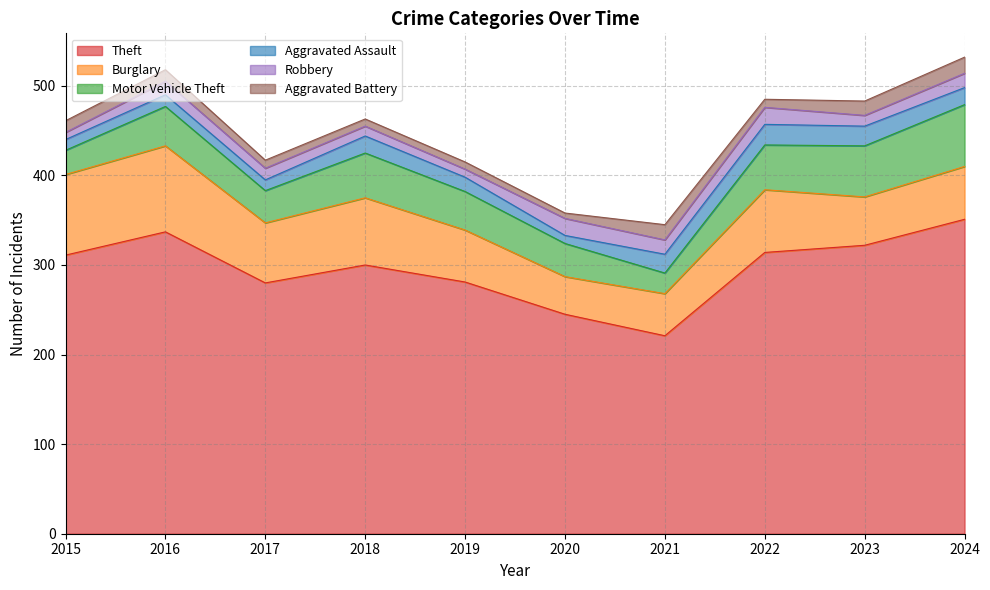

Is the value of Theft at 2024 greater than the value of Motor Vehicle Theft at 2018?

Yes